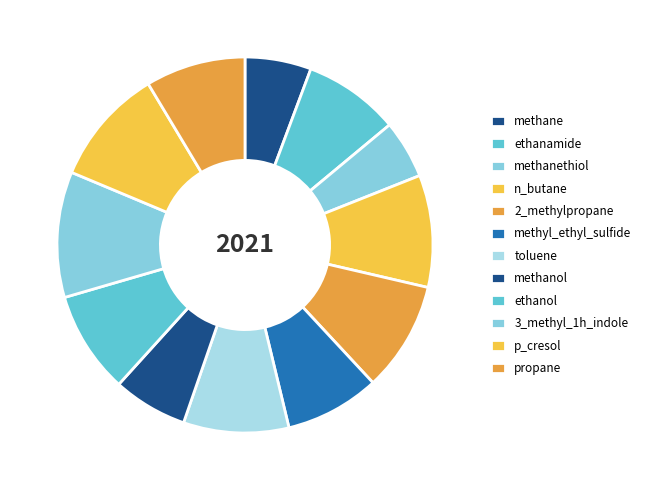

To the nearest percent, what is the combined percentage of methyl_ethyl_sulfide and ethanamide?

16%